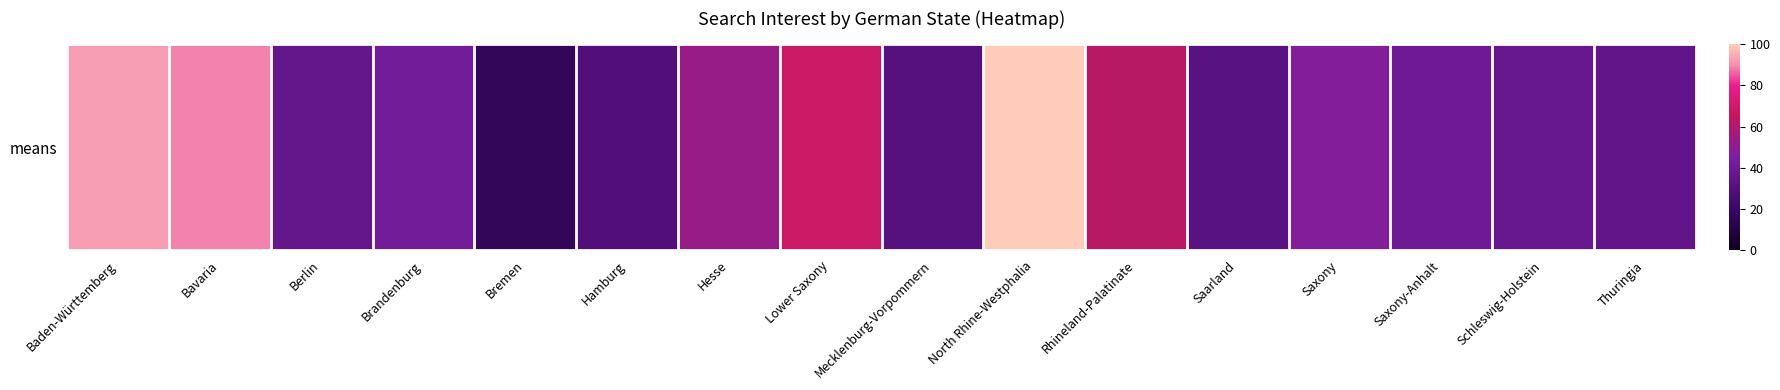

What is the approximate value at Saarland?

0.3